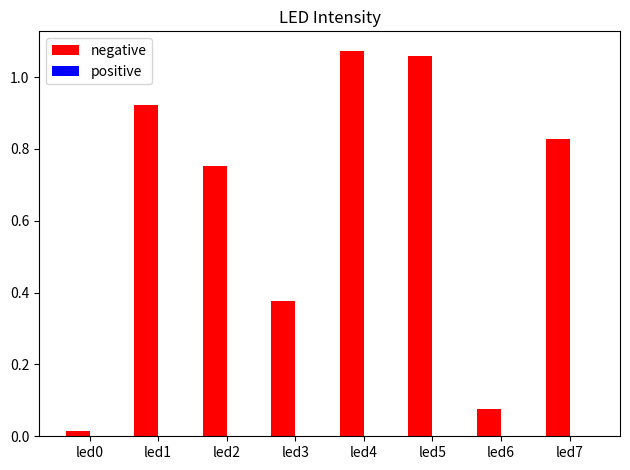

Which series has the widest spread of values?

negative